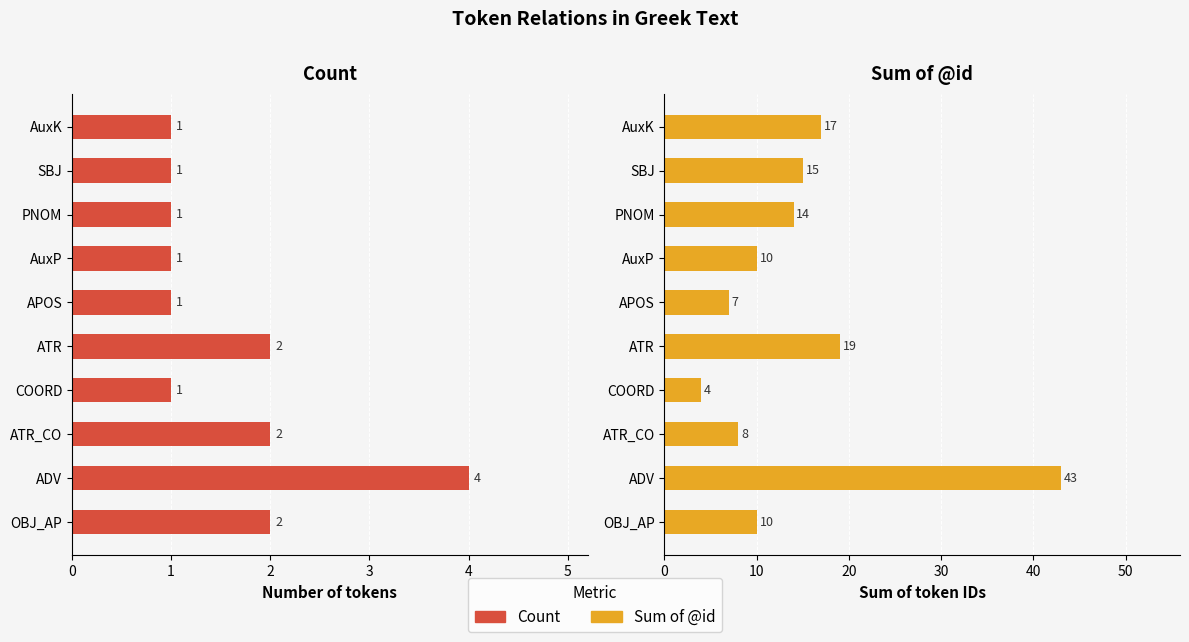

Which series changed the most between ATR_CO and COORD?

Sum of @id